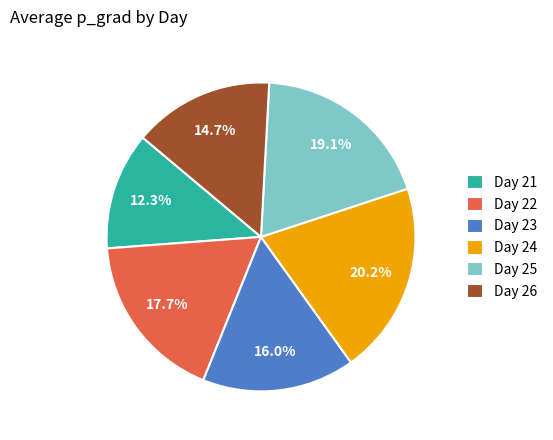

To the nearest percent, what is the average slice percentage?

17%